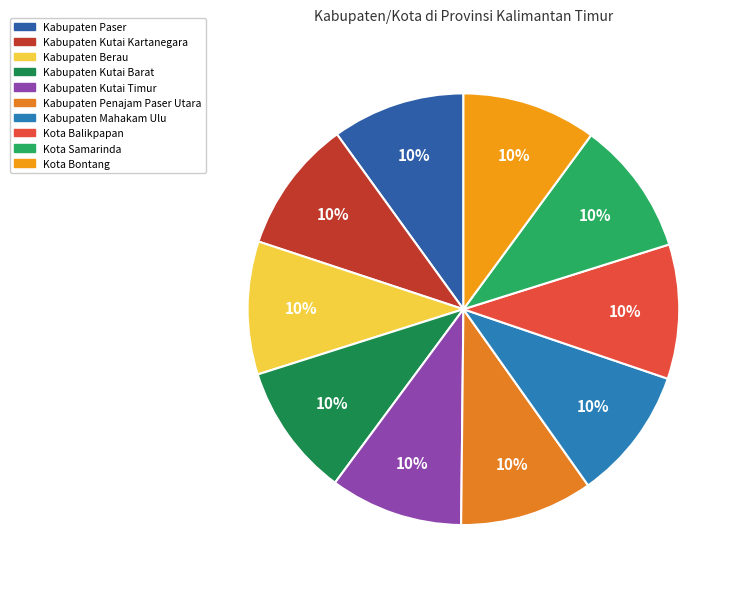

What is the total percentage of Kabupaten Kutai Timur and Kota Bontang?

20.0%